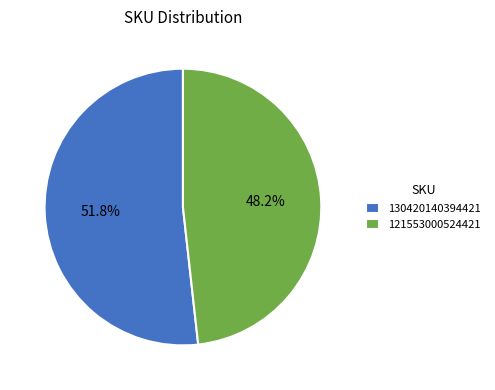

To the nearest percent, what is the average slice percentage?

50%